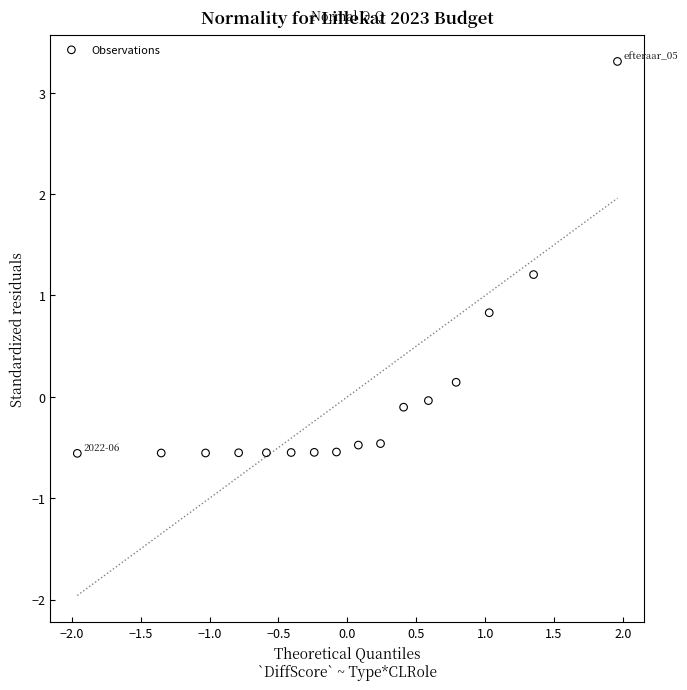

What is the range of X values (max minus min)?

3.9